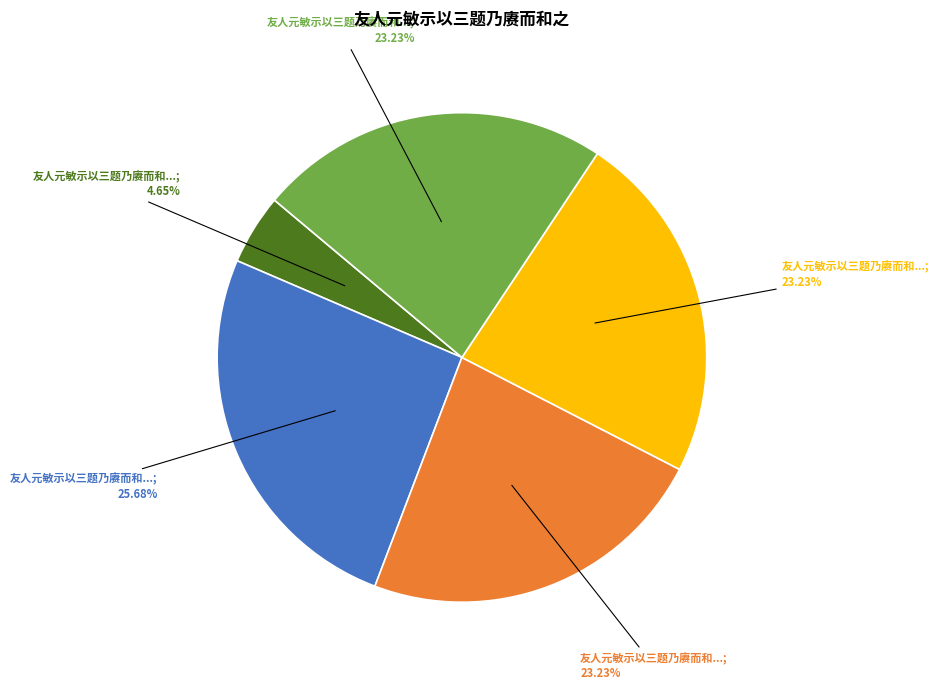

Is there any slice that represents more than half of the pie?

No